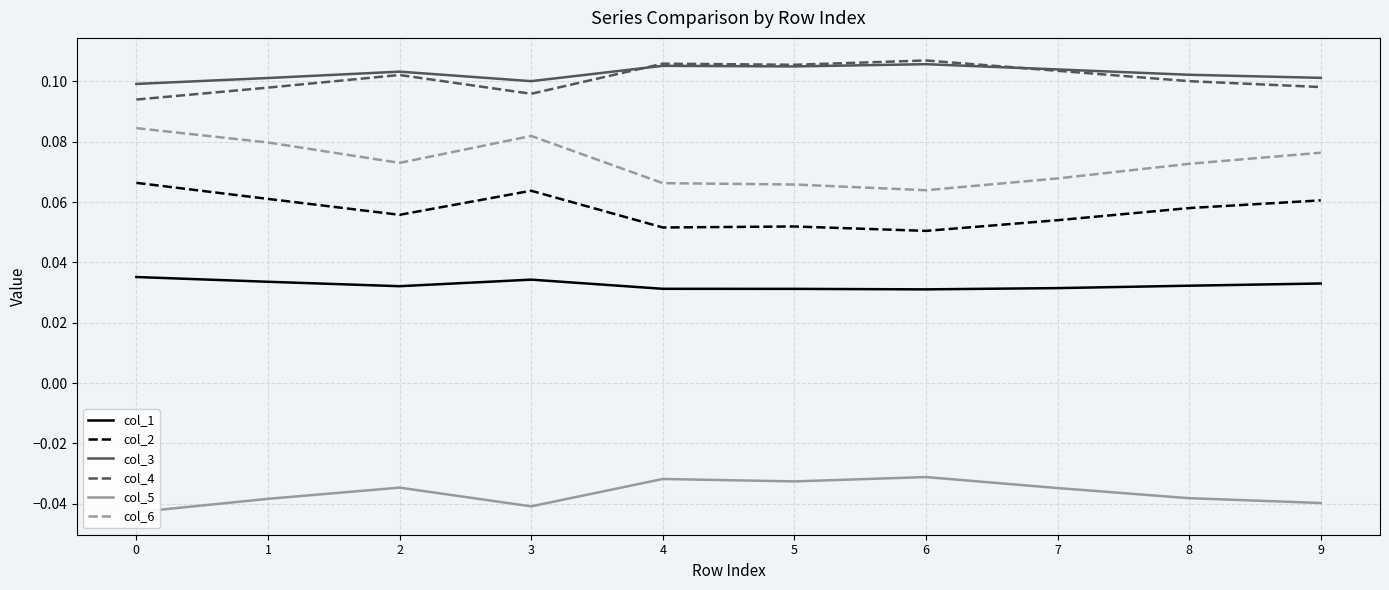

Rank the series at 0 from lowest to highest value.

col_5, col_1, col_2, col_6, col_4, col_3